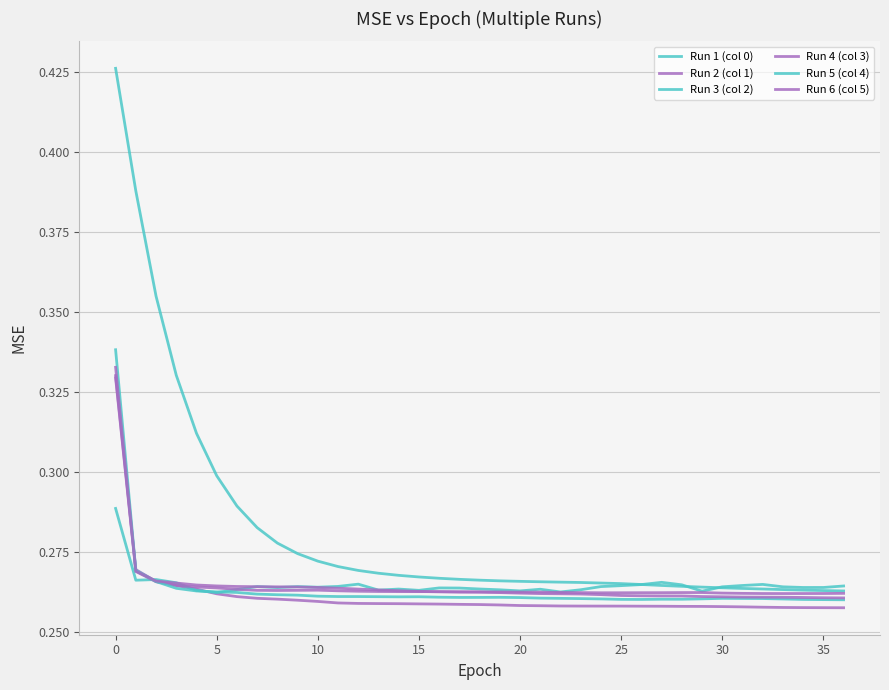

Count the number of categories in the chart.

37